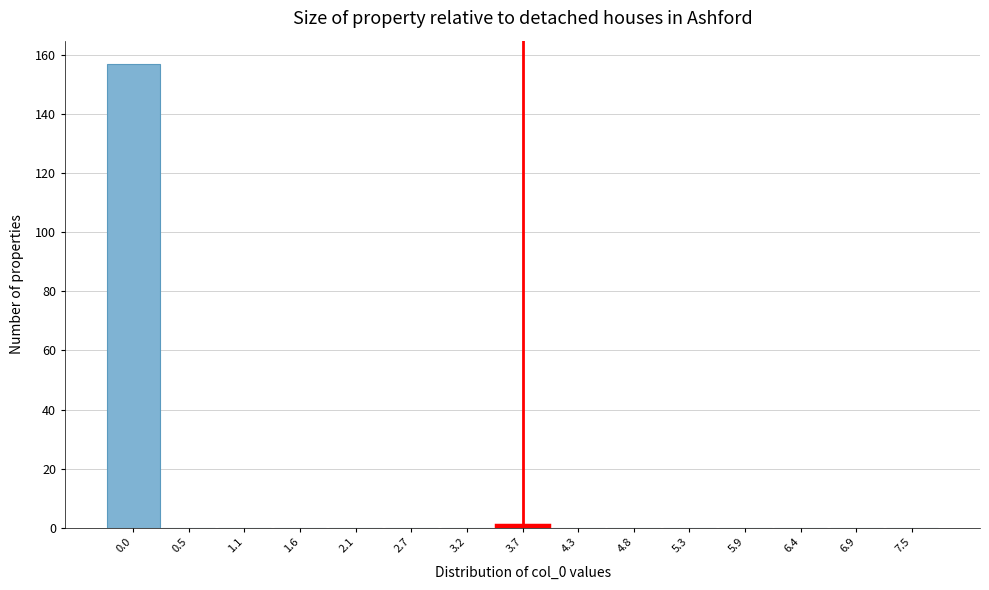

Reading left to right, extract all data points from this chart.

0.0=157	0.5=0	1.1=0	1.6=0	2.1=0	2.7=0	3.2=0	3.7=1	4.3=0	4.8=0	5.3=0	5.9=0	6.4=0	6.9=0	7.5=0